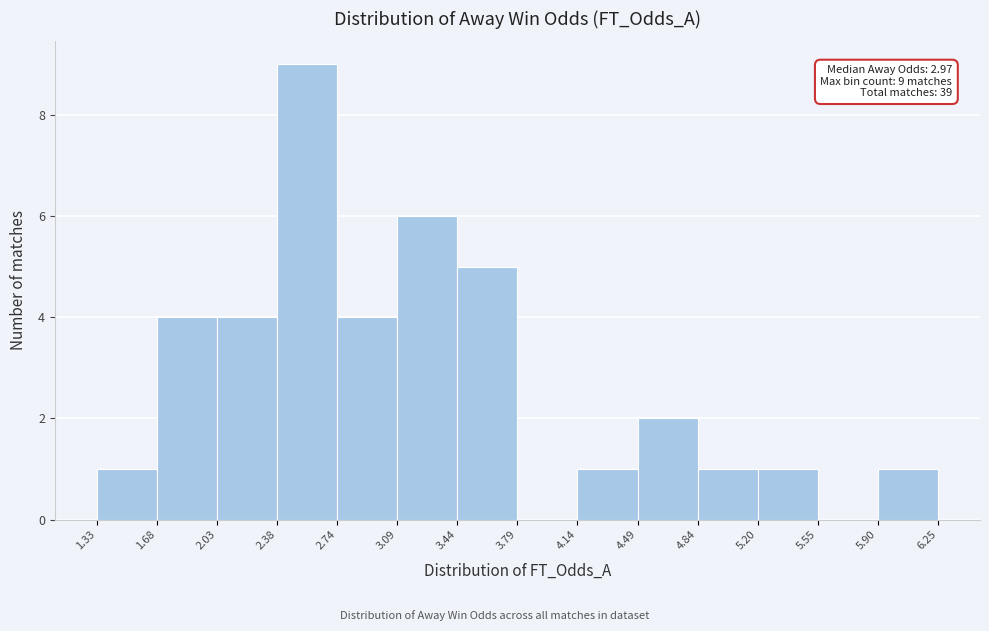

Over which range of the x-axis is the bar tallest?

2.38 to 2.74